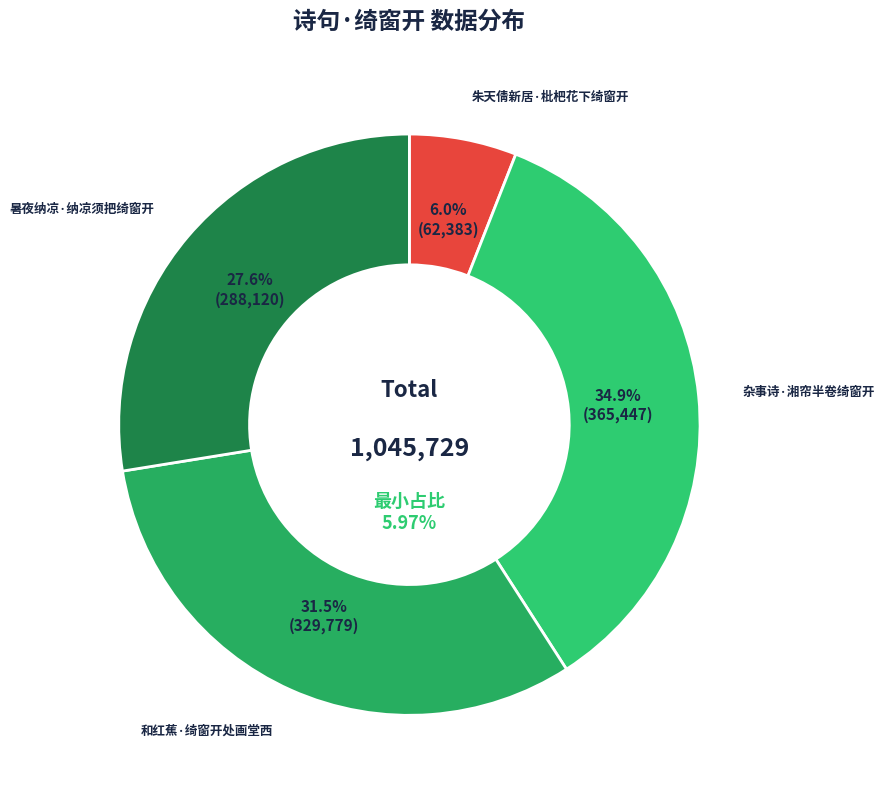

To the nearest percent, what is the difference between the largest and smallest slice percentages?

29%